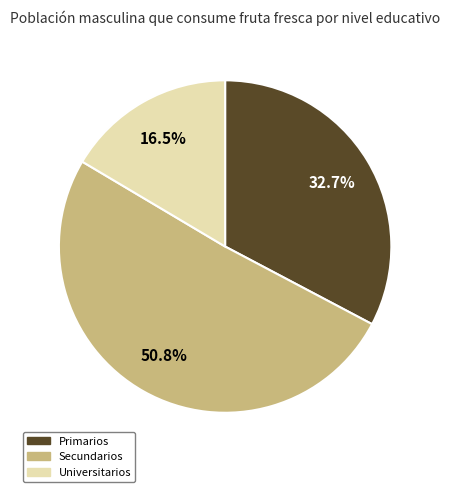

Is the sum of Universitarios and Primarios greater than half?

No